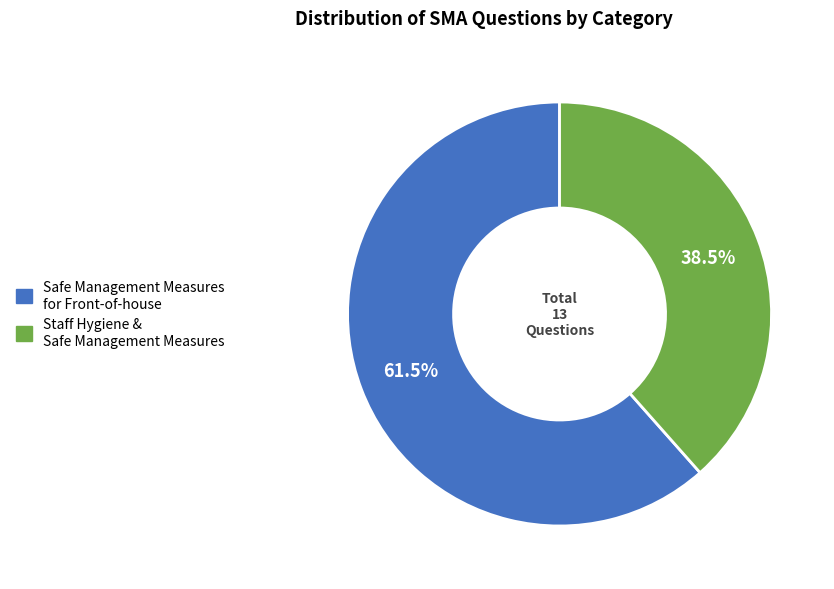

Combined, what portion of the pie is Safe Management Measures for Front-of-house and Staff Hygiene & Safe Management Measures?

100.0%